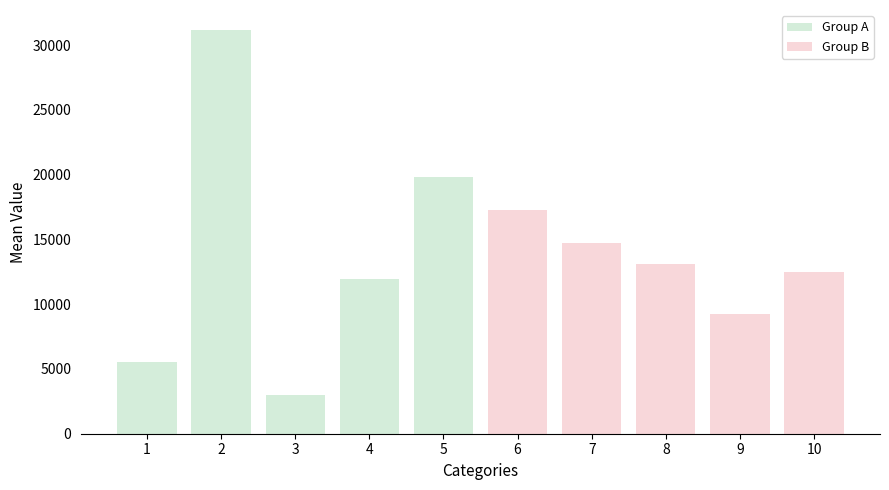

Are the bars horizontal?

No